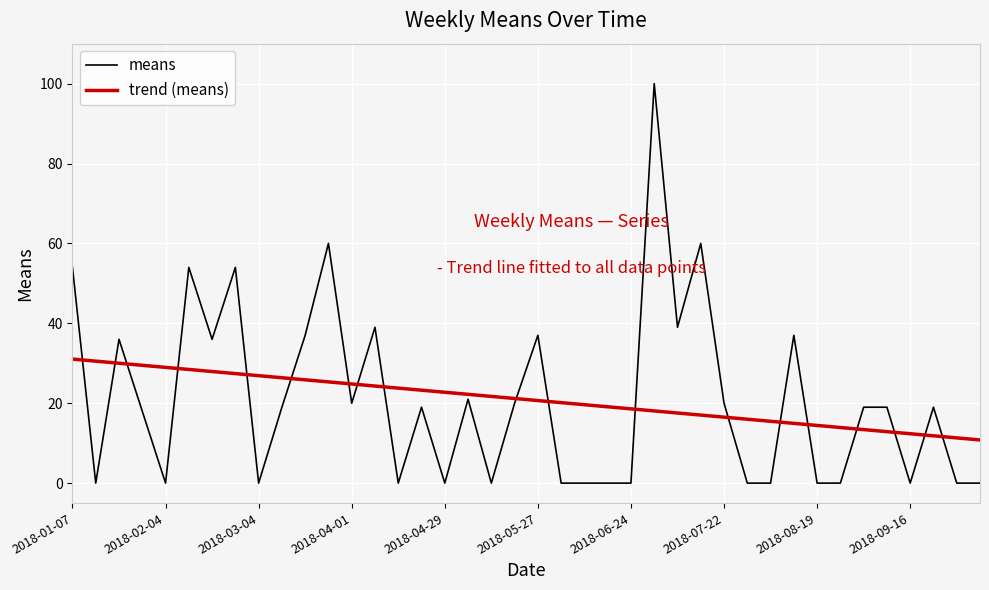

Which series has the largest range (max minus min)?

means